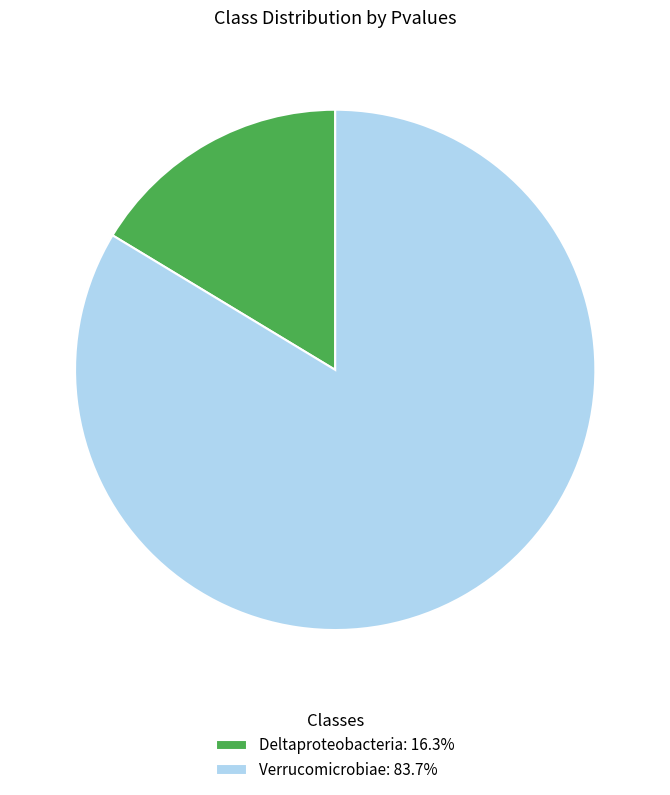

Which slice is the largest?

Verrucomicrobiae